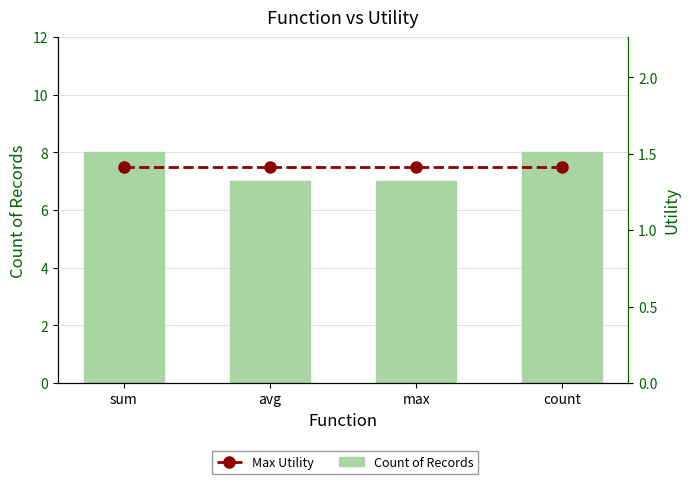

What position from the left is max?

3